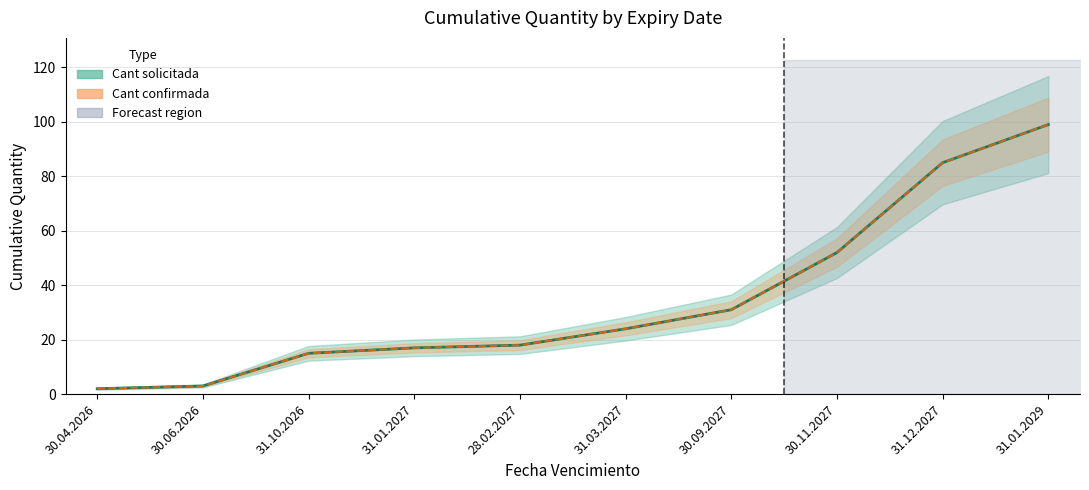

Is it true that Cant confirmada equals 52 at 30.11.2027?

True